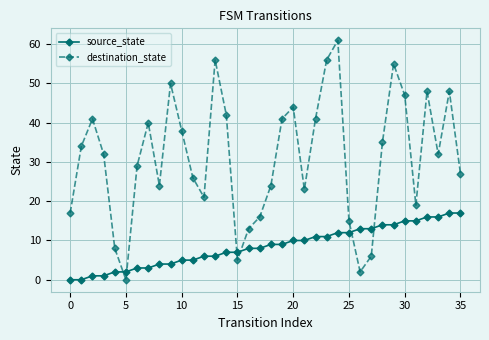

Which series has the largest total across all categories?

destination_state